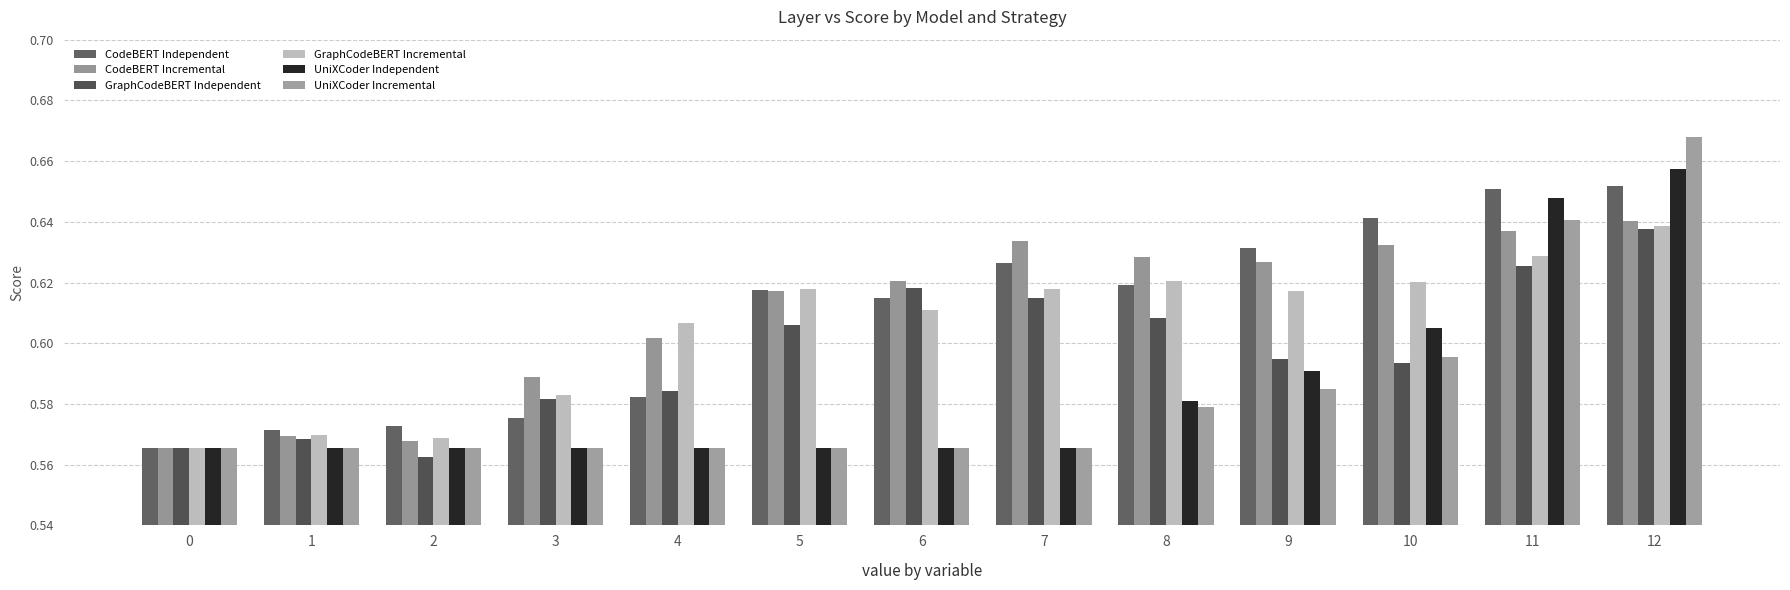

At 1, list the series in order from smallest to largest.

UniXCoder Independent, UniXCoder Incremental, GraphCodeBERT Independent, CodeBERT Incremental, GraphCodeBERT Incremental, CodeBERT Independent